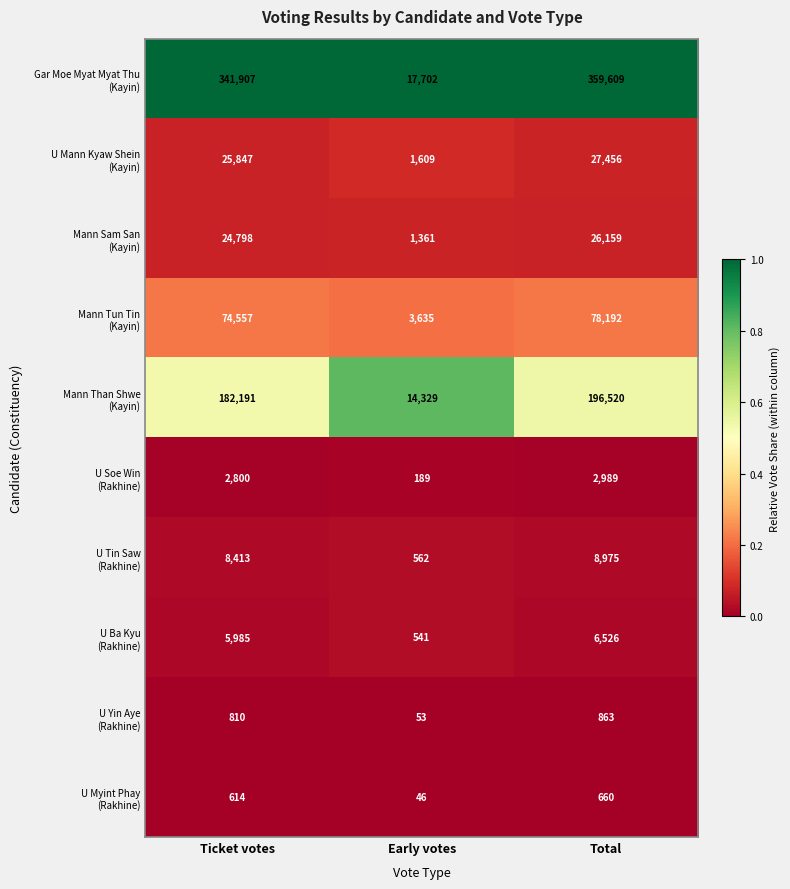

Which category has the lowest value across all series?

Early votes